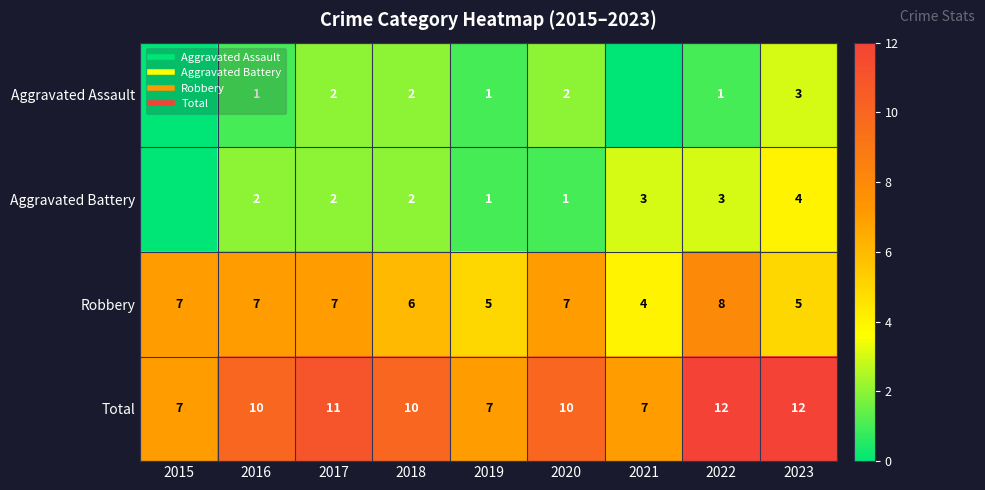

The Robbery series shows 2 at 2021. True or false?

False